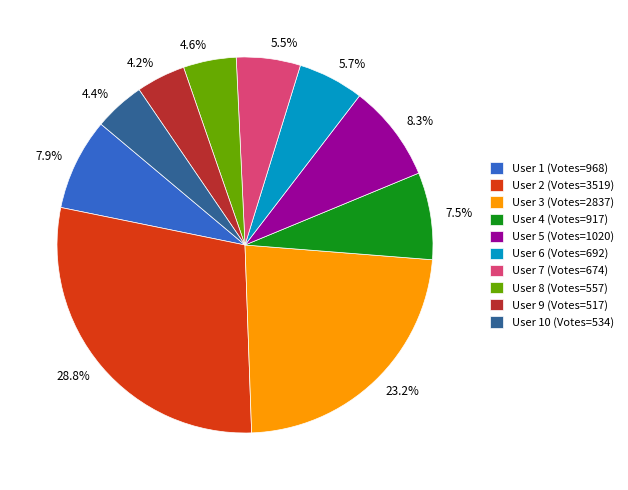

Count the number of slices in the pie.

10